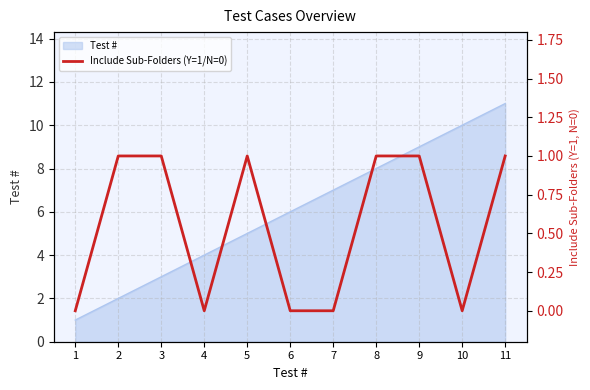

Is it true that the value at 3 is 1?

False